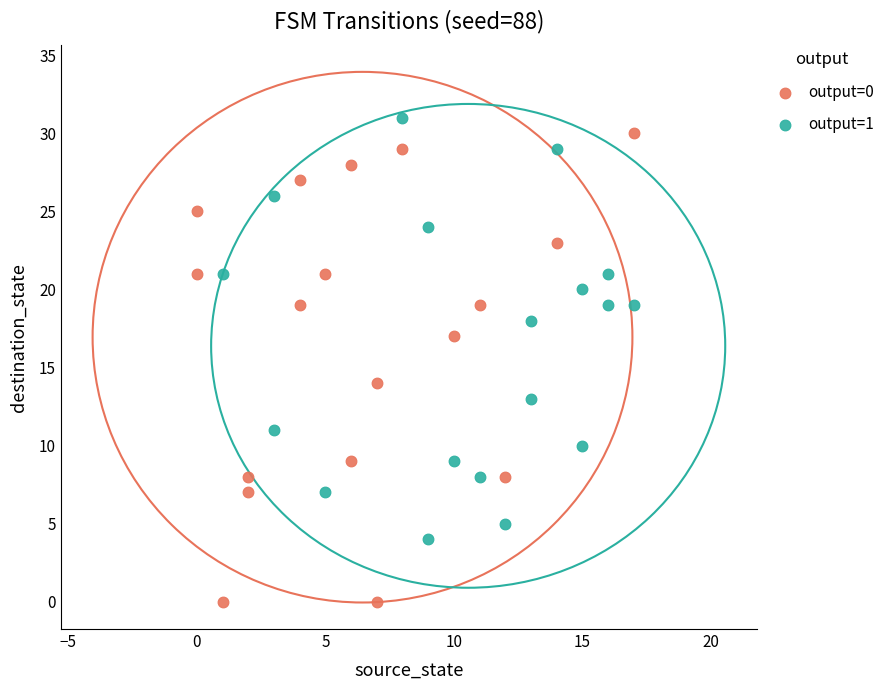

What are all the series names shown in the legend?

output=0, output=1